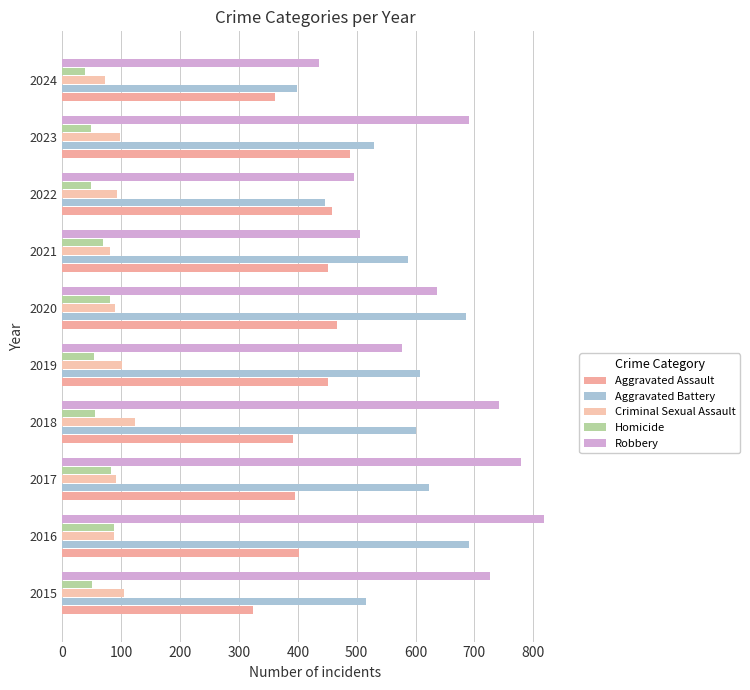

Count the number of categories in the chart.

10